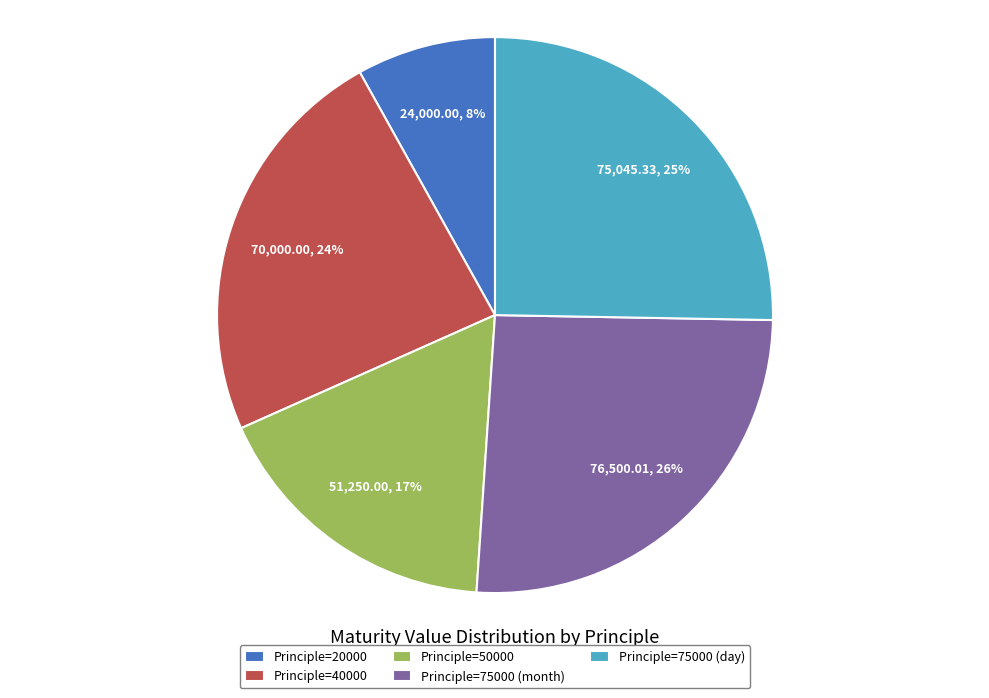

Approximately how many times larger is the value at Principle=20000 compared to Principle=40000?

0.3